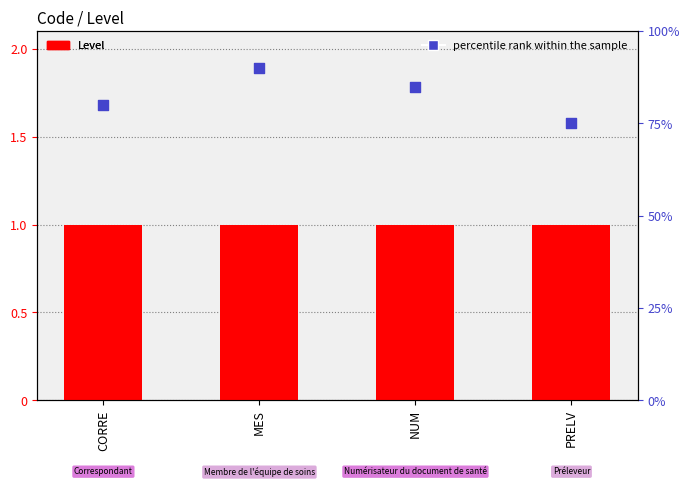

Which series contains the highest Y value?

Level